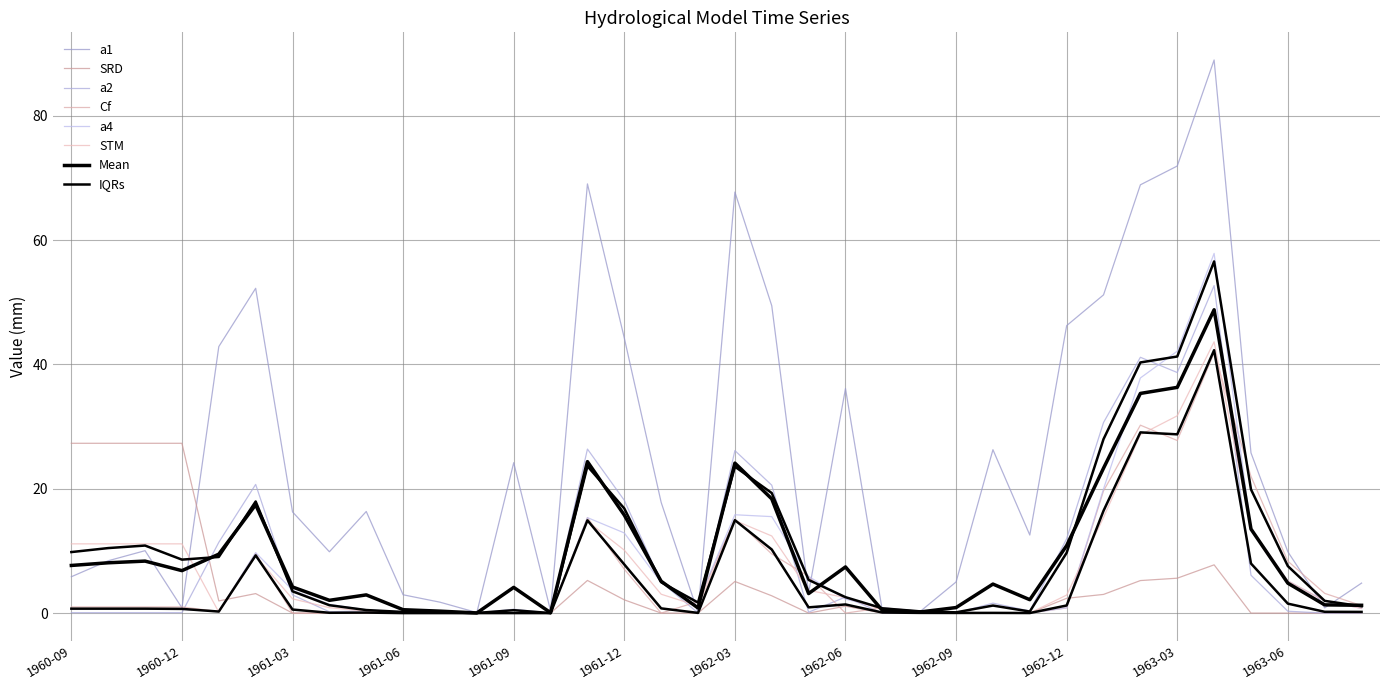

Is the value of SRD at 1961-04 greater than the value of a4 at 1963-01?

No